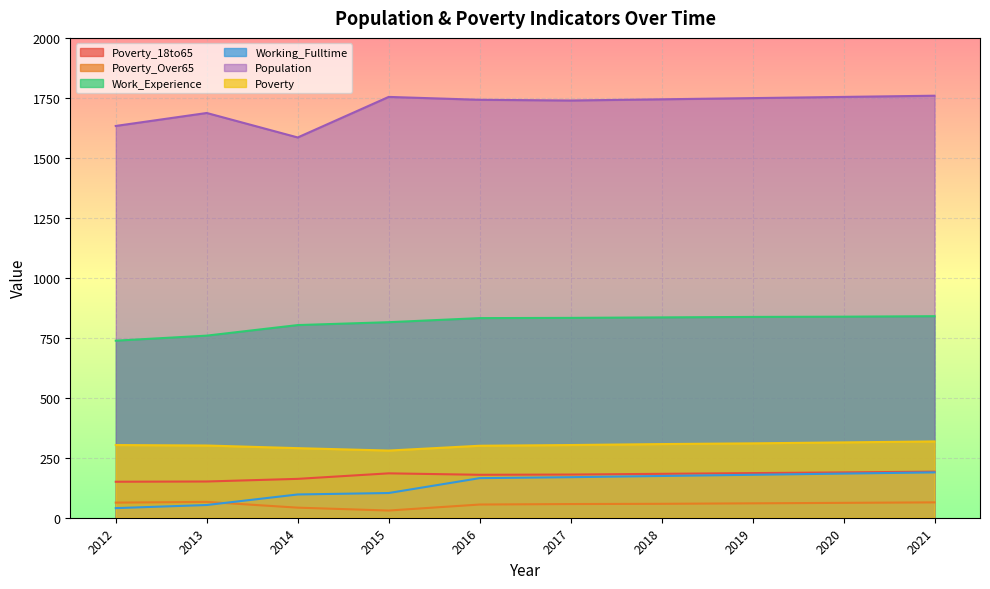

True or false: Poverty_18to65 and Working_Fulltime intersect in this chart.

False